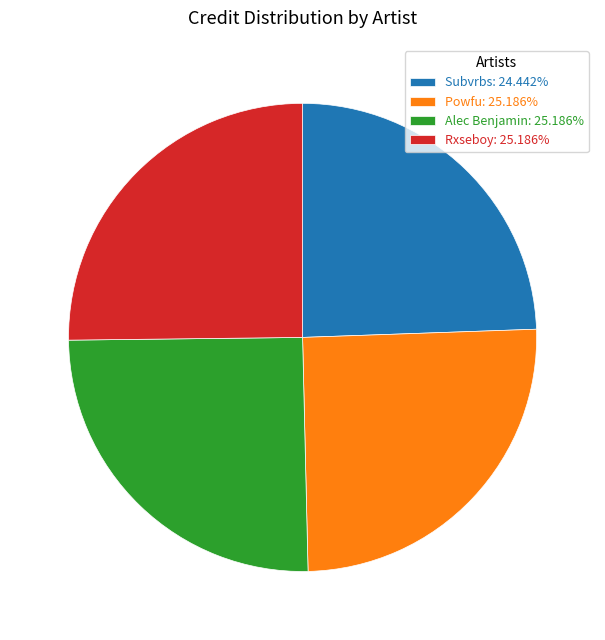

Is there any slice that represents more than half of the pie?

No